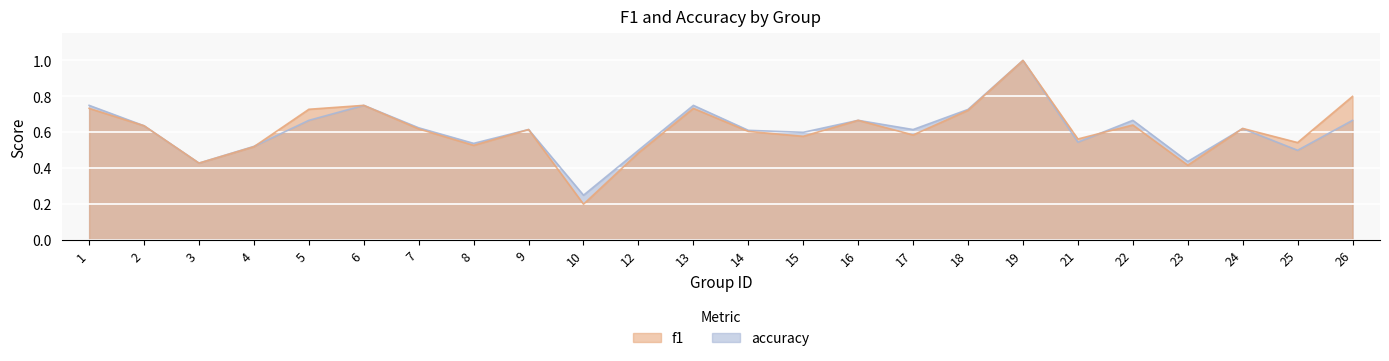

Is it true that accuracy equals 0.7 at 18?

True